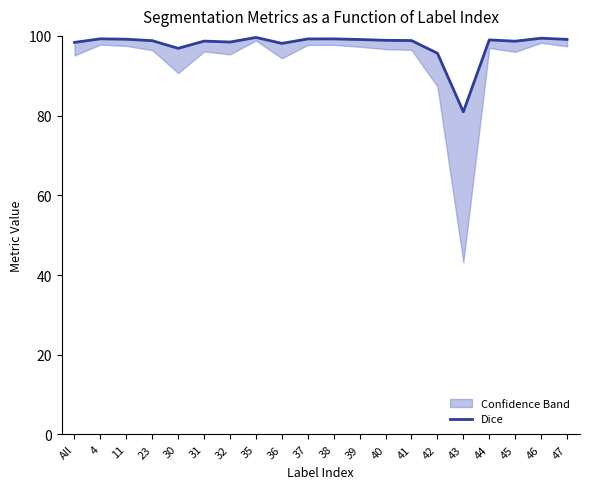

Reading left to right, list all the values displayed in this chart.

98.4	99.3	99.2	98.8	96.9	98.7	98.5	99.6	98.1	99.2	99.2	99.1	98.9	98.8	95.7	81.0	99.0	98.7	99.4	99.1